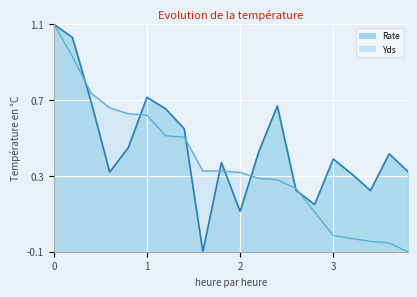

List the series in order of their overall mean, highest first.

Rate, Yds